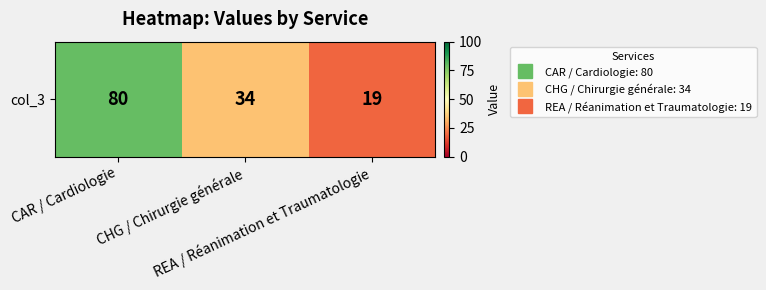

List the labels in order of value, smallest first.

REA / Réanimation et Traumatologie, CHG / Chirurgie générale, CAR / Cardiologie